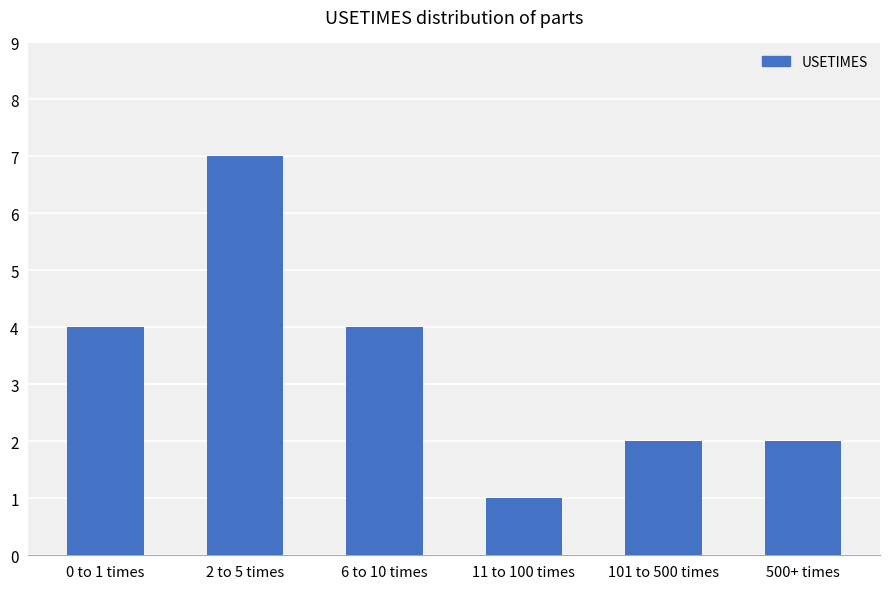

What is the average value?

3